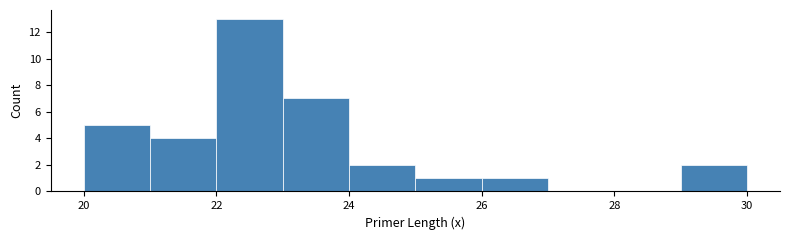

Which range on the x-axis has the tallest bar?

22 to 23